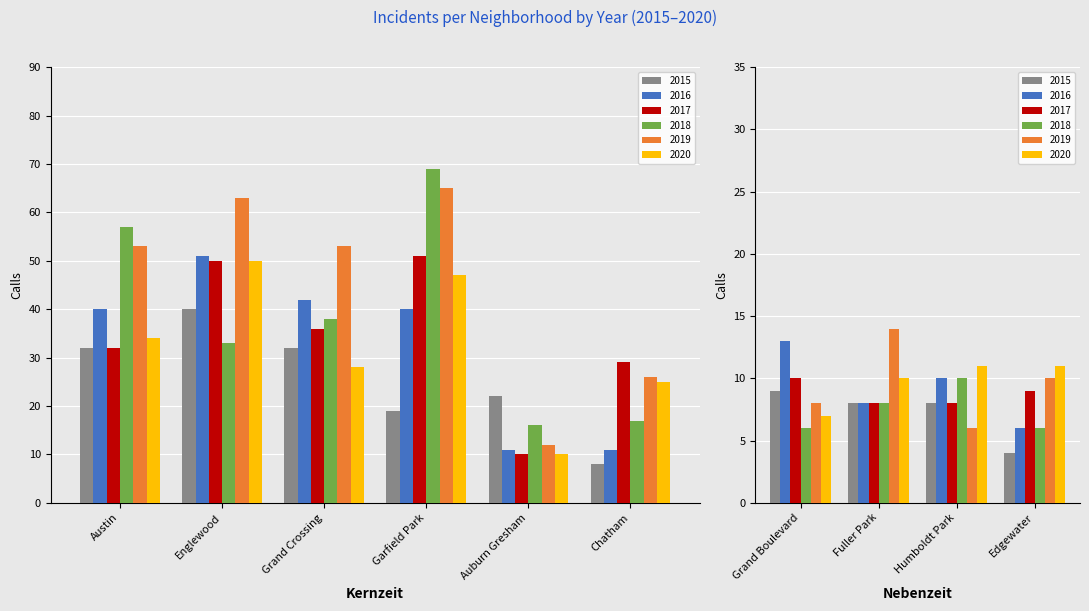

At which label does 2015 first exceed 32?

Englewood